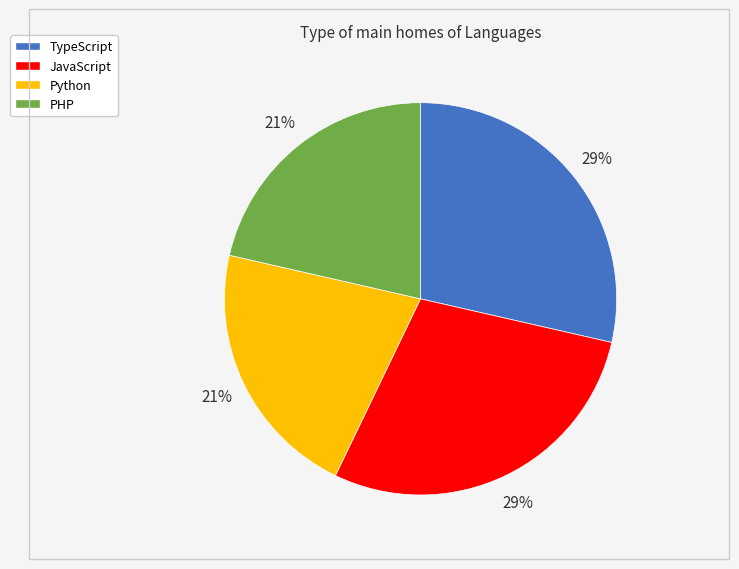

To the nearest percent, what portion does JavaScript represent?

29%